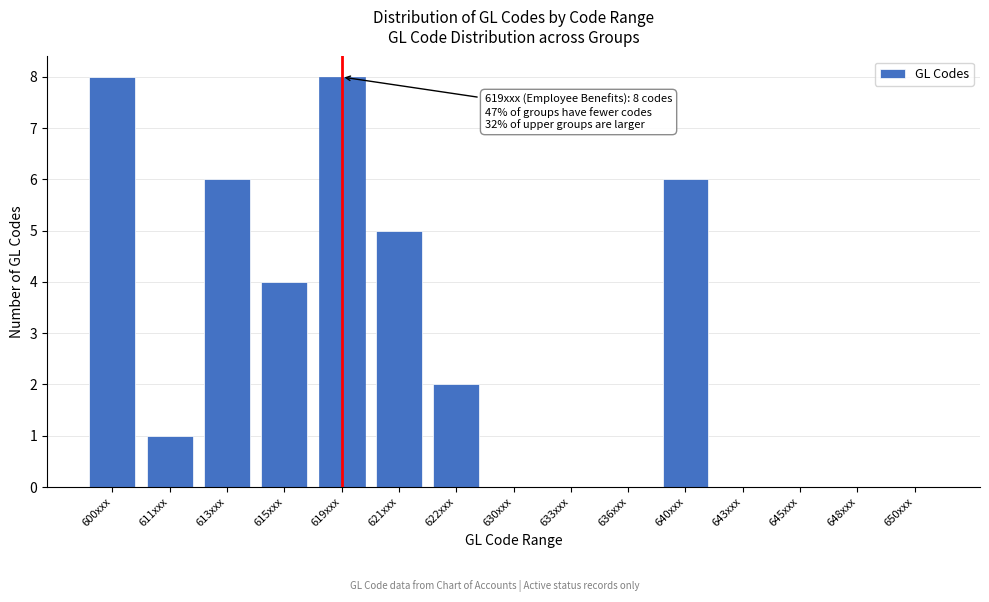

Reading right to left, what are all the values shown in this chart?

650xxx=0	648xxx=0	645xxx=0	643xxx=0	640xxx=6	636xxx=0	633xxx=0	630xxx=0	622xxx=2	621xxx=5	619xxx=8	615xxx=4	613xxx=6	611xxx=1	600xxx=8